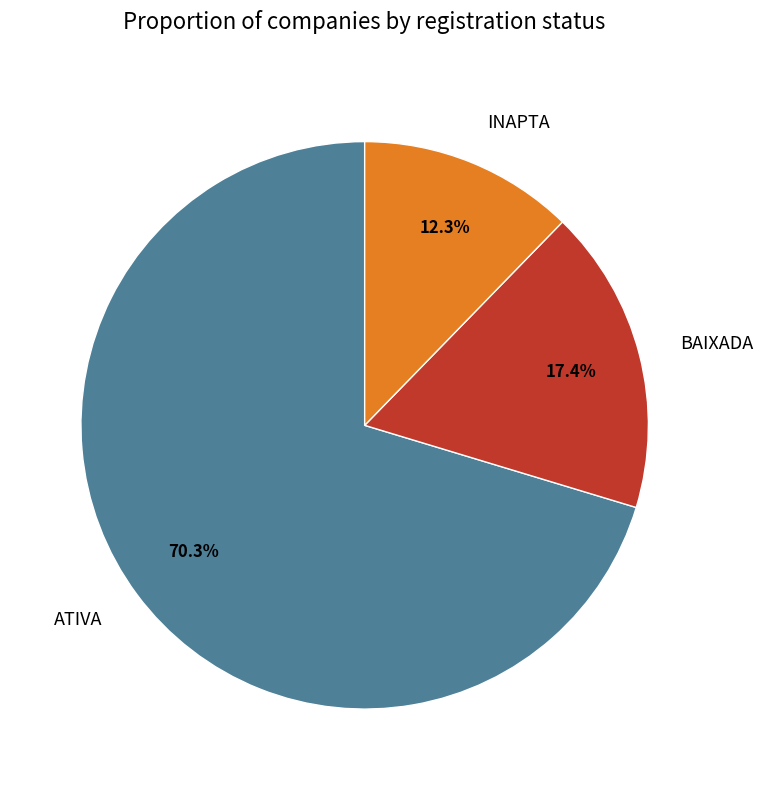

Which has a higher value, ATIVA or BAIXADA?

ATIVA